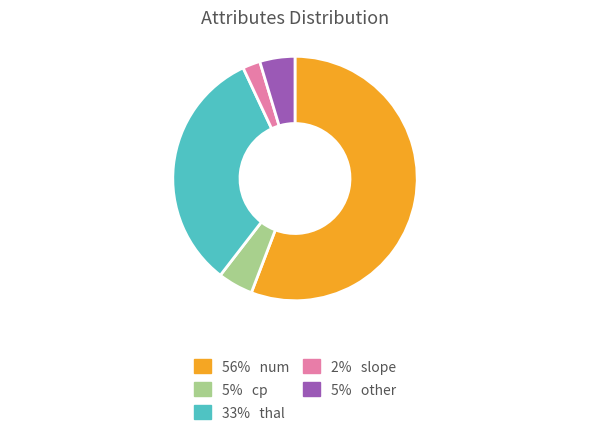

Count the number of slices in the pie.

5